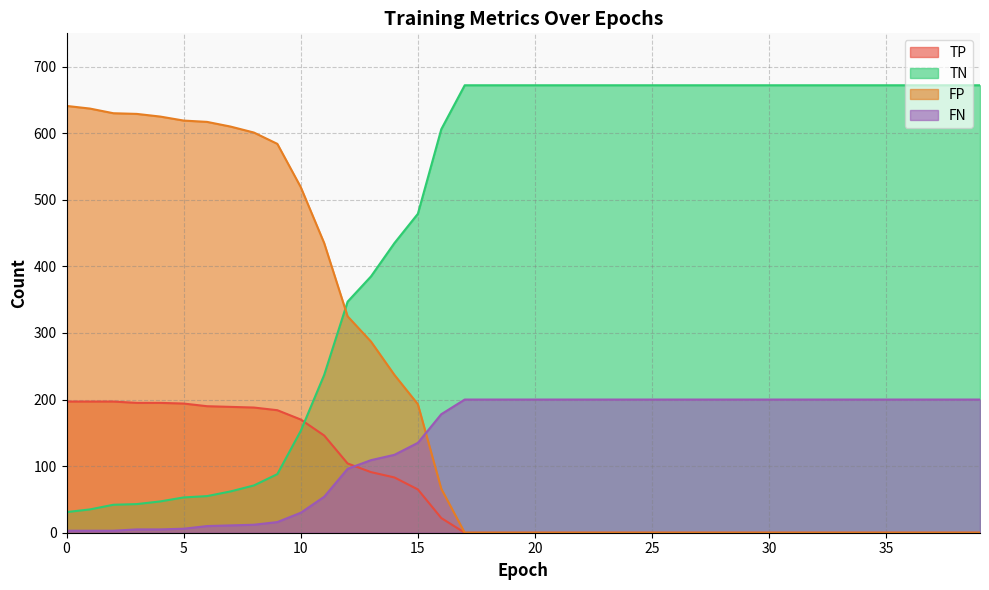

What is the difference between the FP values at 2 and 22?

630